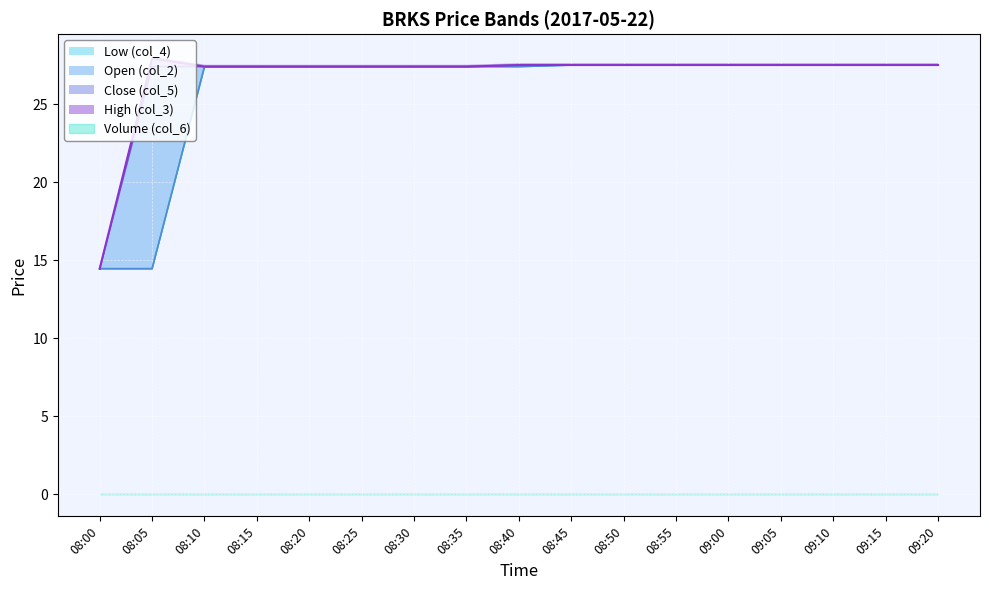

What is the minimum value for col_3?

14.5